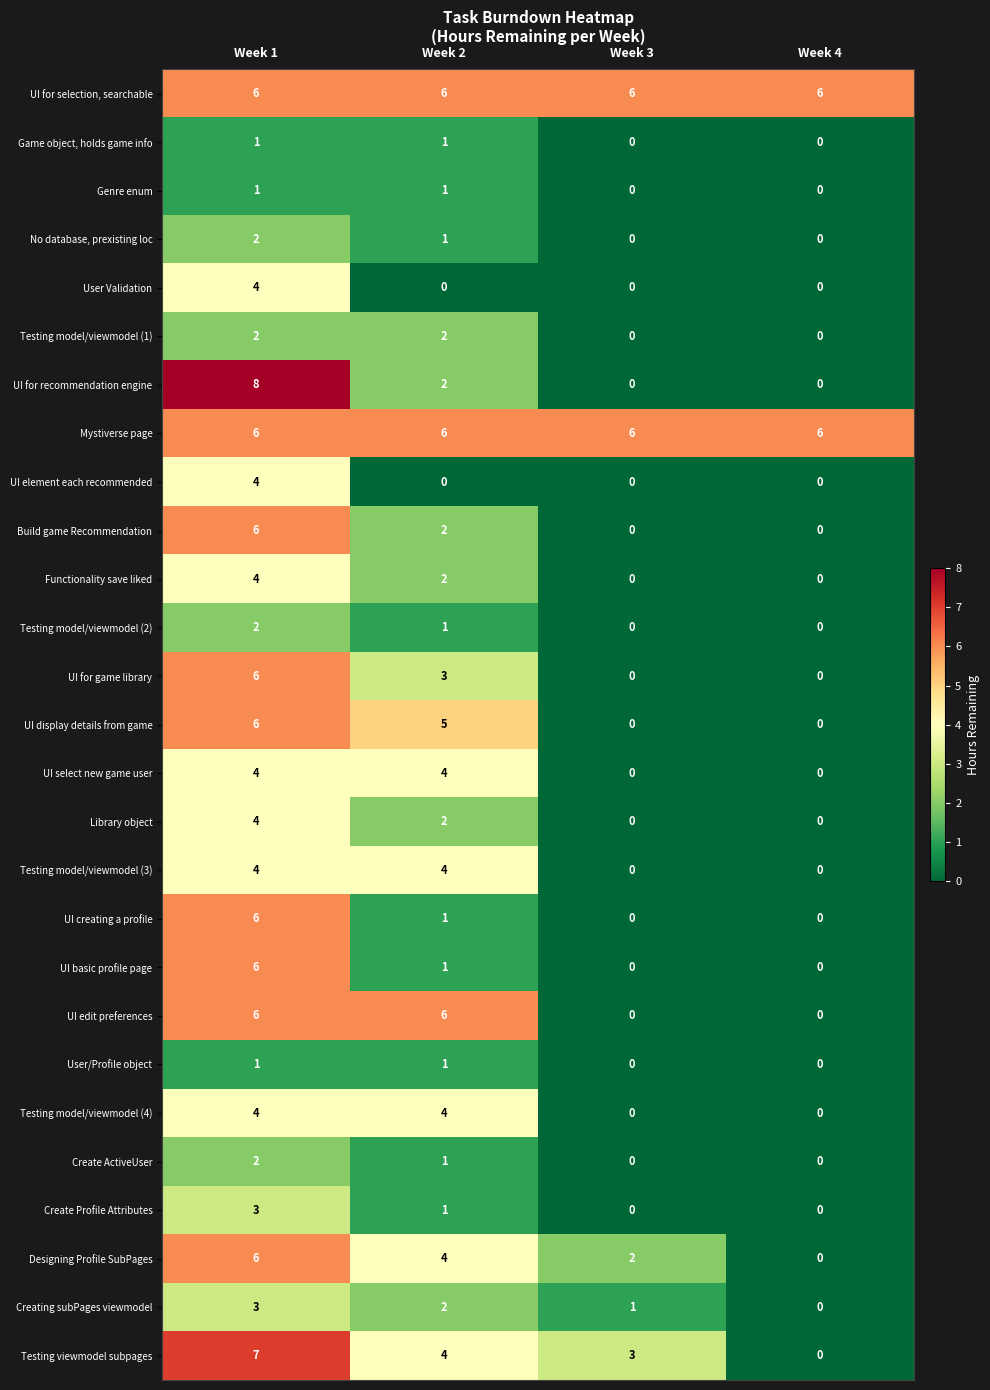

The value of No database, prexisting loc at Week 3 is 0. True or false?

True